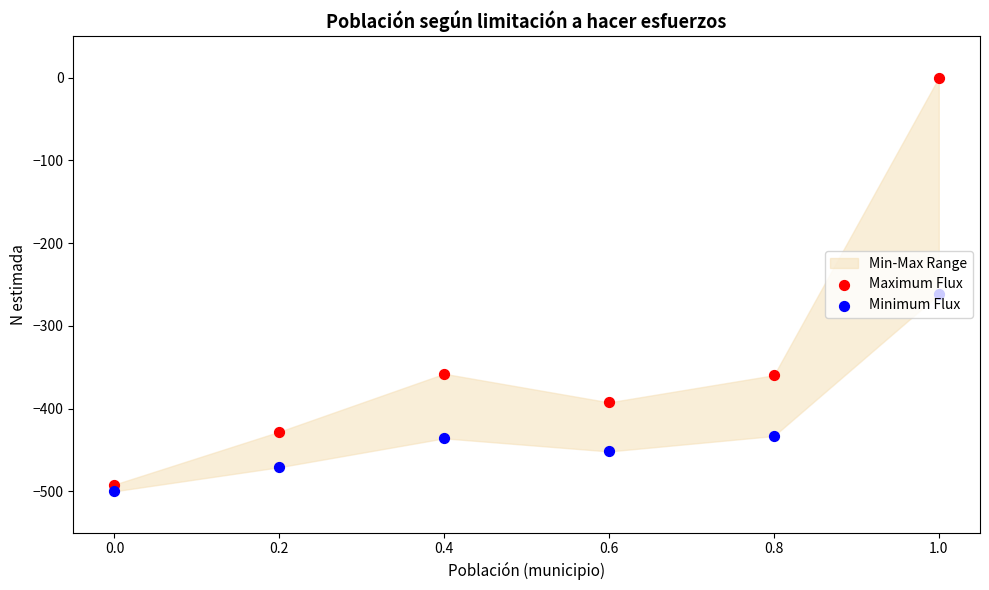

Which series has the largest total across all categories?

Maximum Flux